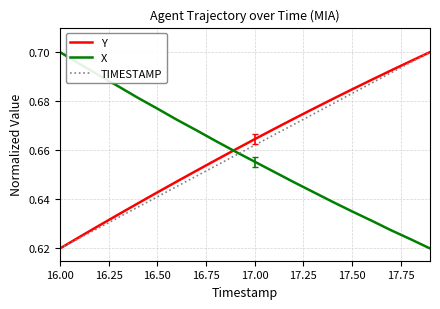

True or false: TIMESTAMP and X intersect in this chart.

True